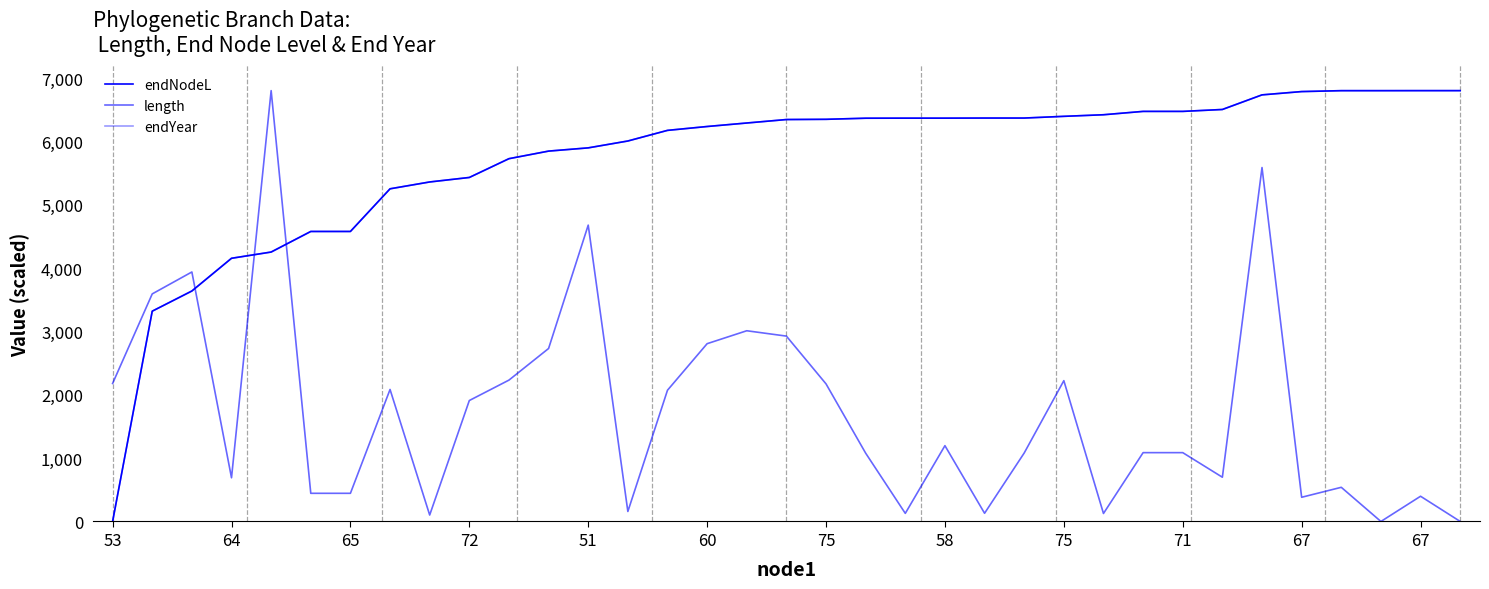

At which category is the sum across all series the highest?

29